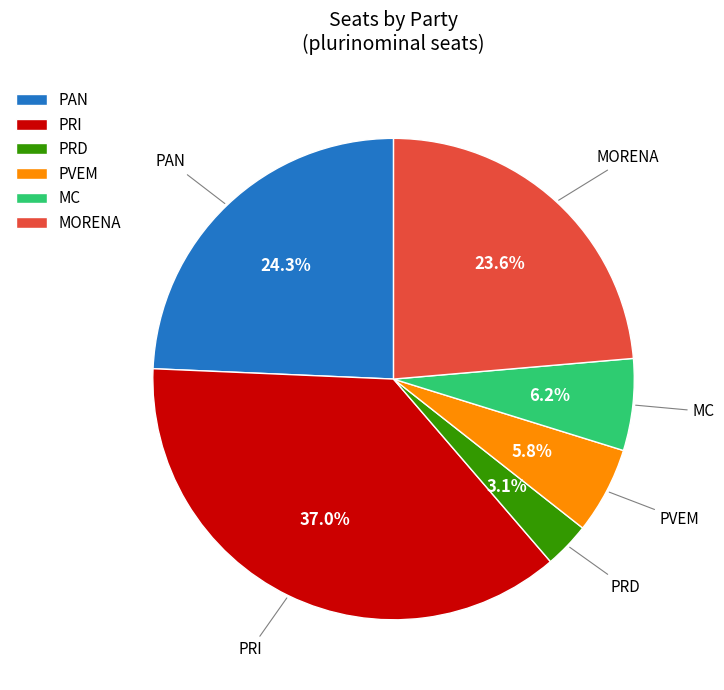

Between PRD and MORENA, which is larger?

MORENA